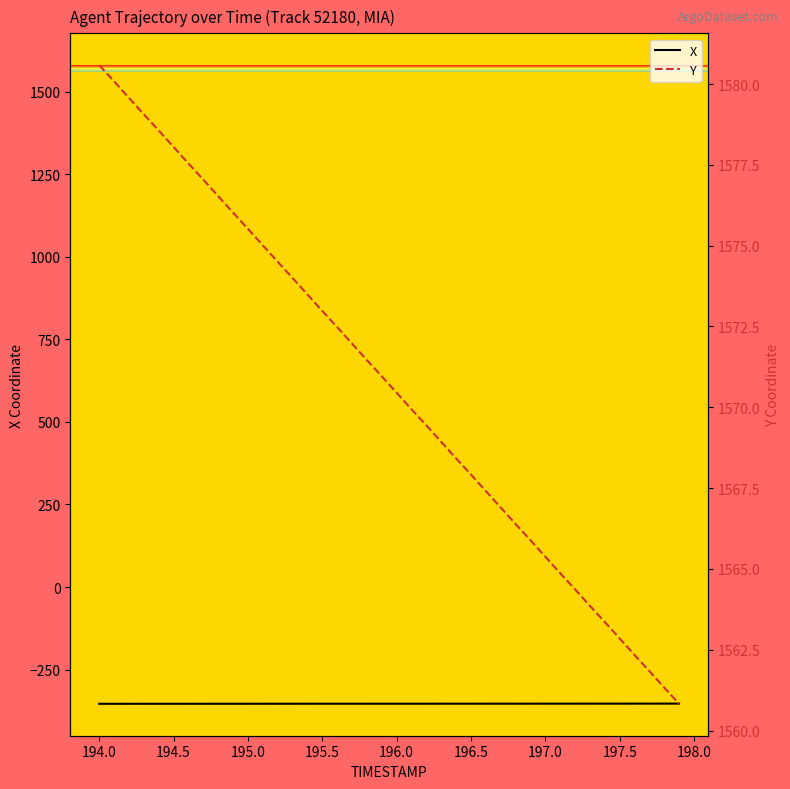

What is the minimum value shown in the chart?

-353.8